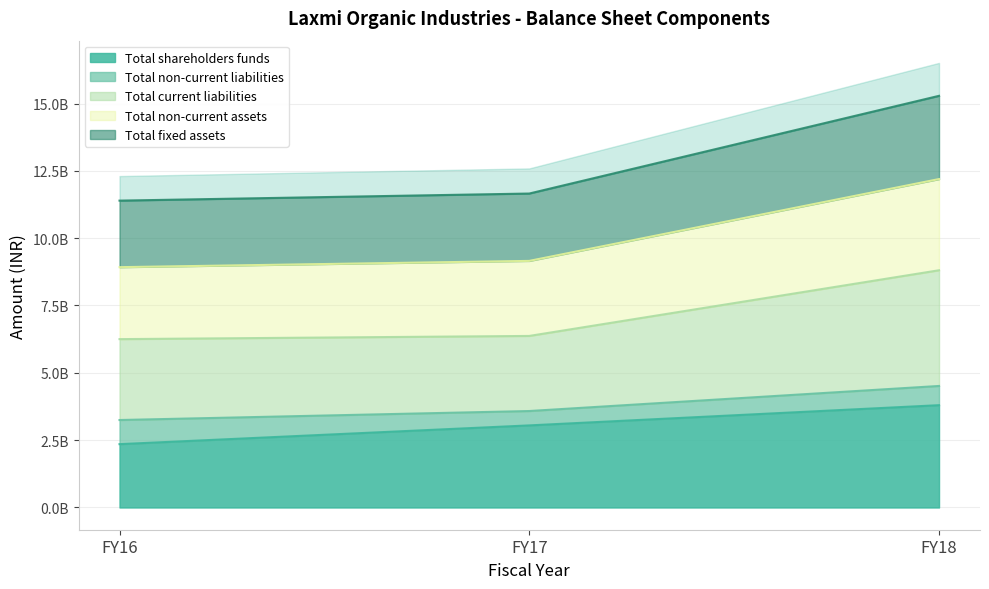

Rank the series by their average value, from lowest to highest.

Total shareholders funds, Total current liabilities, Total non-current assets, Total fixed assets